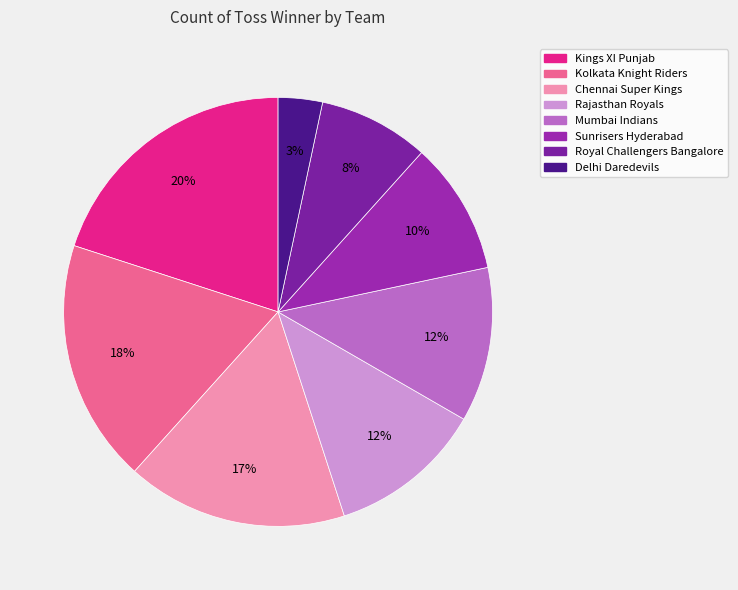

What percentage is NOT represented by Kolkata Knight Riders?

81.7%